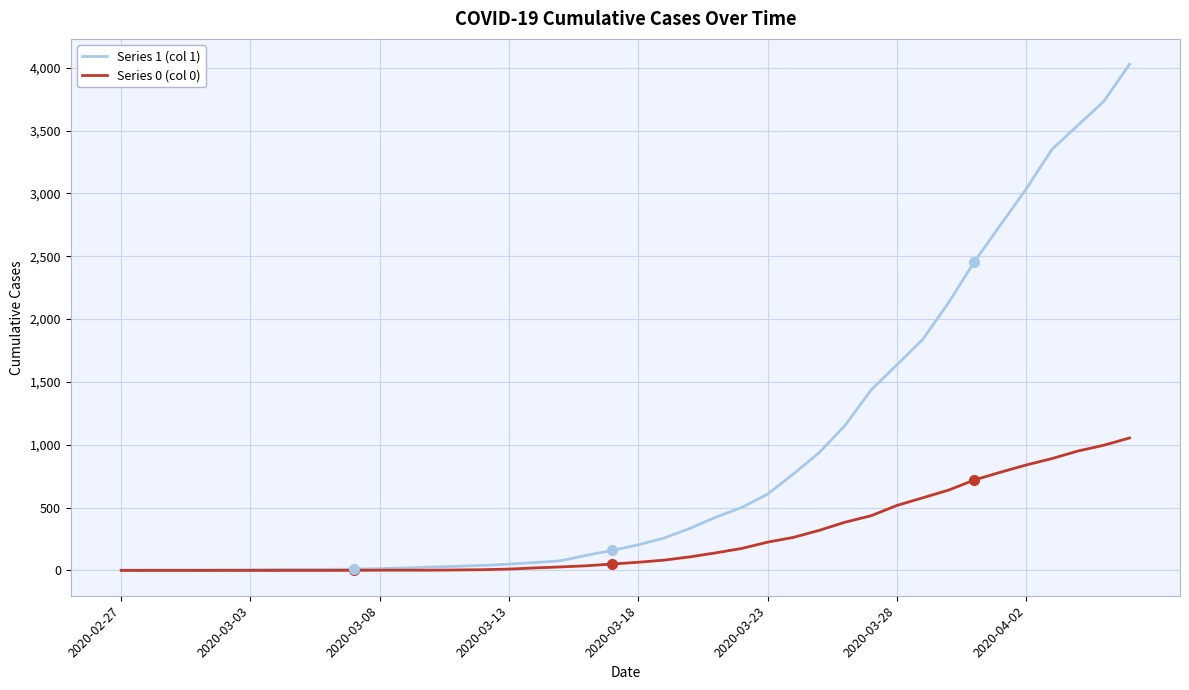

List the series in order of their overall mean, lowest first.

Series 0 (col 0), Series 1 (col 1)